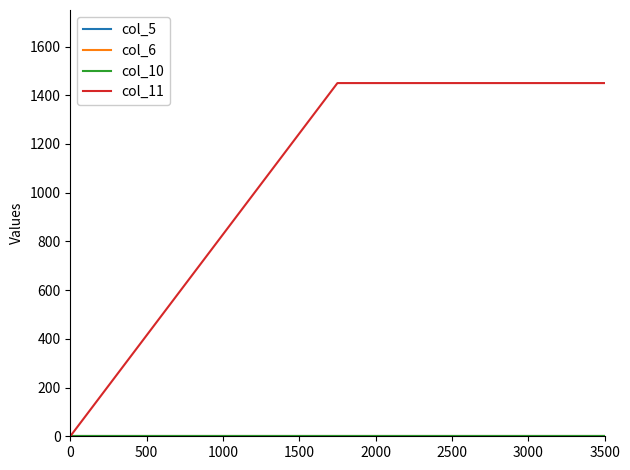

What is the value of the col_11 point at the 2nd from the left?

1450